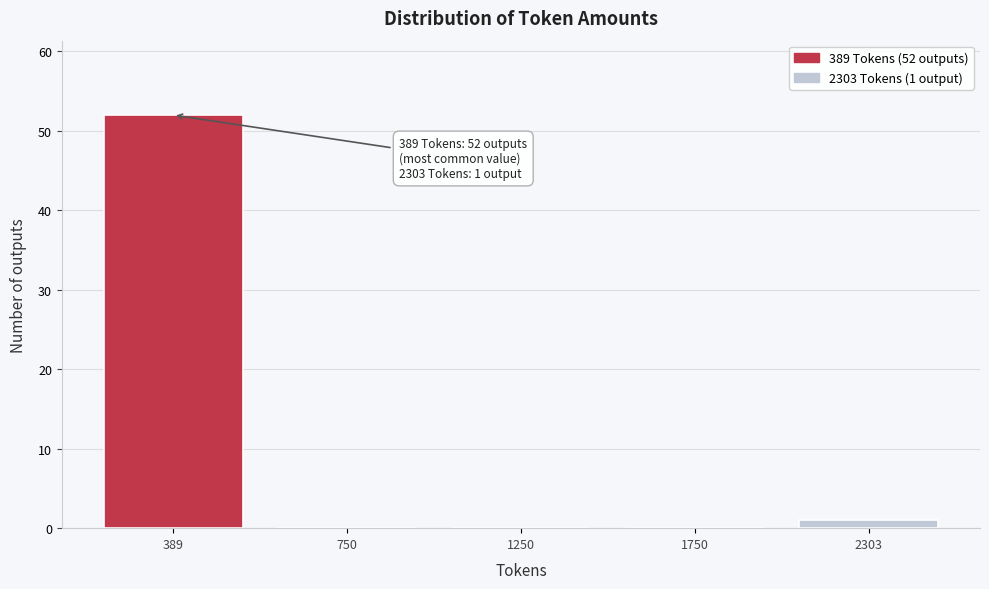

Reading left to right, transcribe all the data shown in this chart.

389=52	750=0	1250=0	1750=0	2303=1